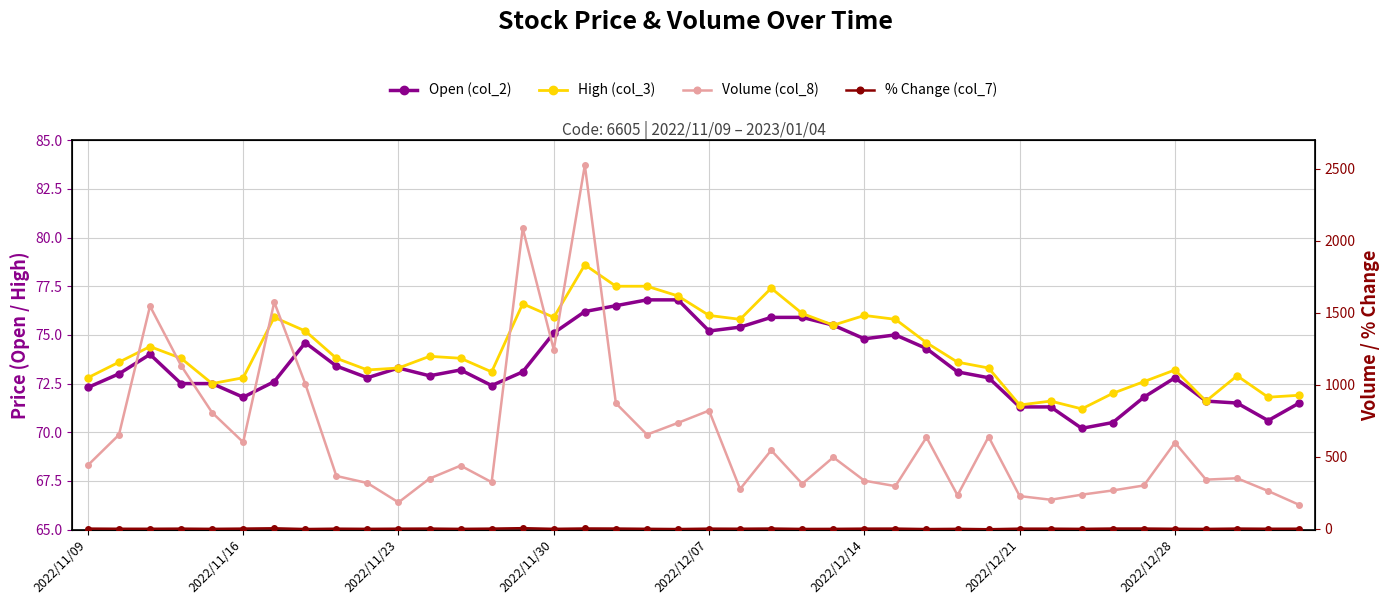

Which series changed the most between 18 and 39?

Volume (col_8)